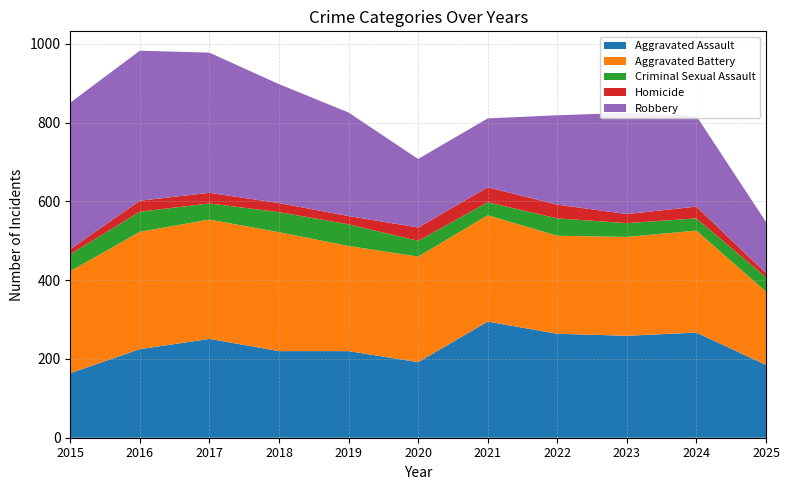

Reading right to left, what are all the values shown in this chart?

Aggravated Assault: 2025=185	2024=267	2023=259	2022=264	2021=295	2020=192	2019=220	2018=220	2017=251	2016=225	2015=164
Aggravated Battery: 2025=186	2024=259	2023=251	2022=249	2021=270	2020=268	2019=267	2018=302	2017=303	2016=298	2015=259
Criminal Sexual Assault: 2025=36	2024=31	2023=35	2022=44	2021=33	2020=40	2019=55	2018=51	2017=41	2016=51	2015=43
Homicide: 2025=11	2024=30	2023=23	2022=35	2021=38	2020=34	2019=21	2018=23	2017=27	2016=28	2015=13
Robbery: 2025=130	2024=230	2023=257	2022=227	2021=175	2020=174	2019=263	2018=302	2017=356	2016=381	2015=372